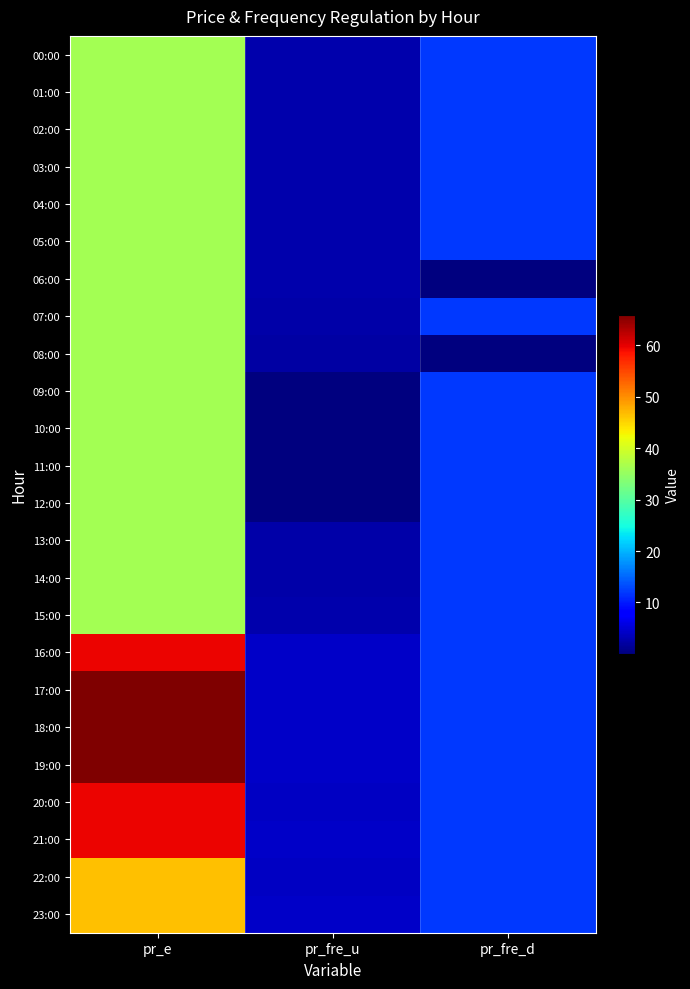

How many data points does each series have?

3